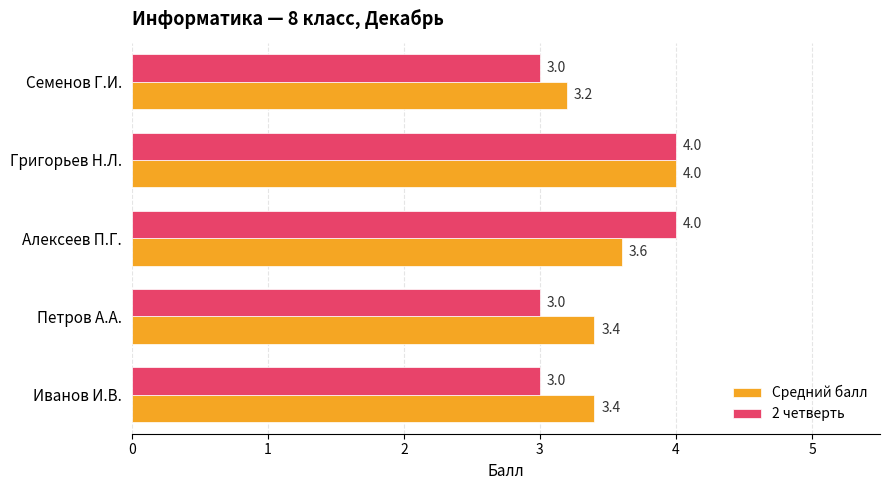

At Семенов Г.И., list the series in order from smallest to largest.

2 четверть, Средний балл